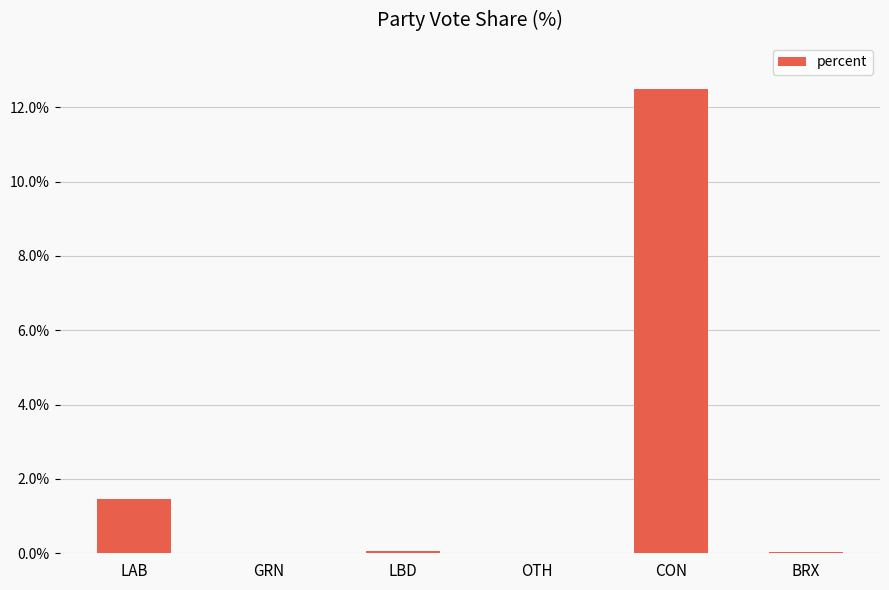

True or false: the data shows 0.0 at OTH.

True